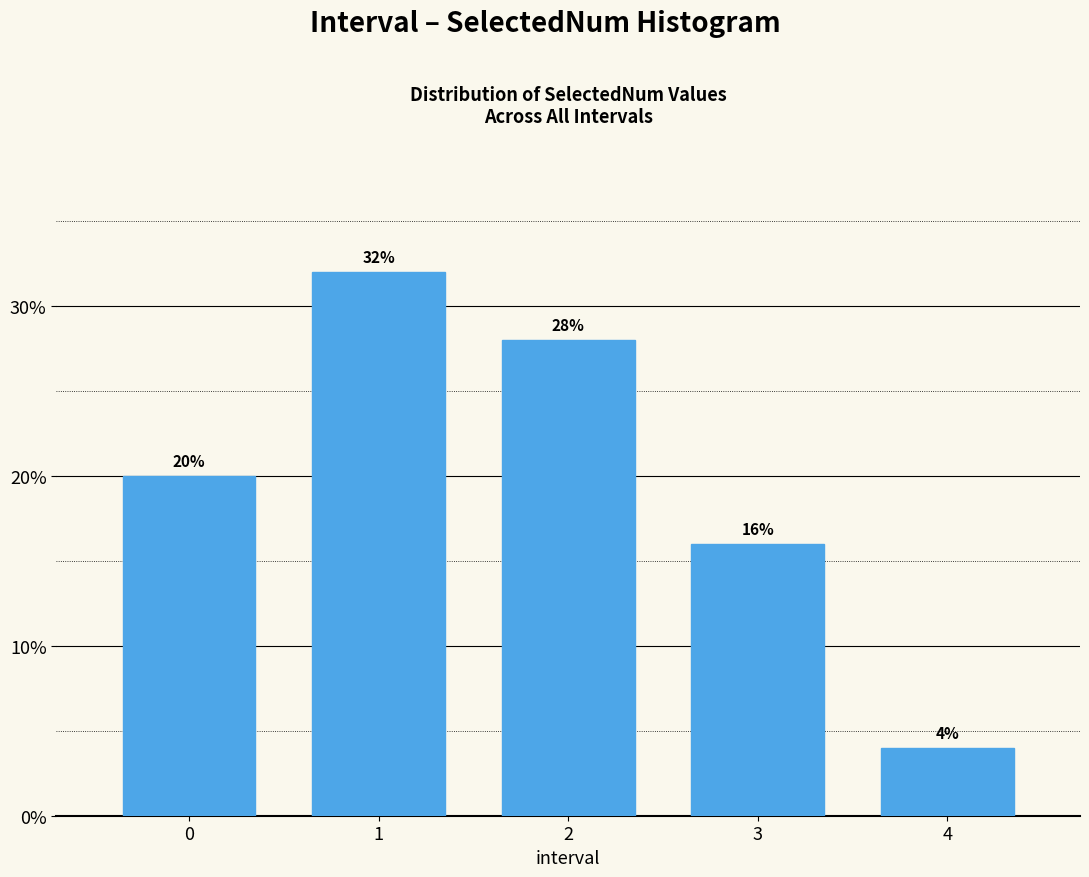

Reading left to right, list all the values displayed in this chart.

0=20.0	1=32.0	2=28.0	3=16.0	4=4.0